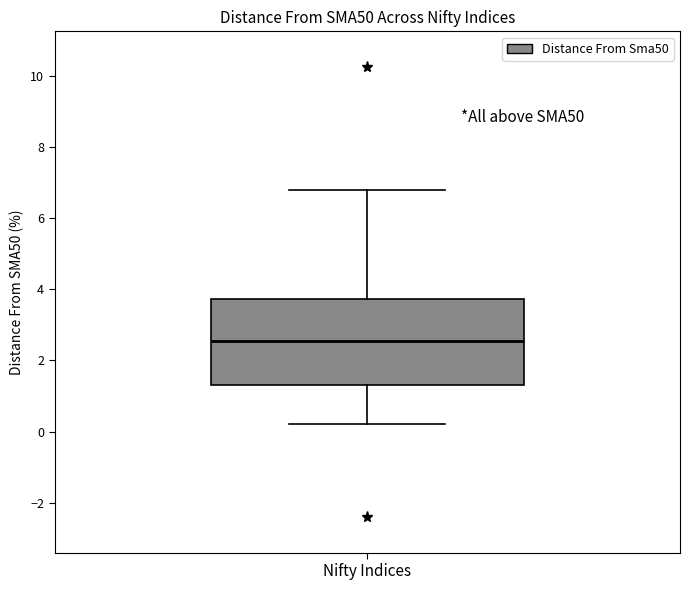

Where does the upper whisker of the box for Nifty Indices end on the y-axis? The values are not printed on the chart, so give them approximately, as read against the axis.

6.8